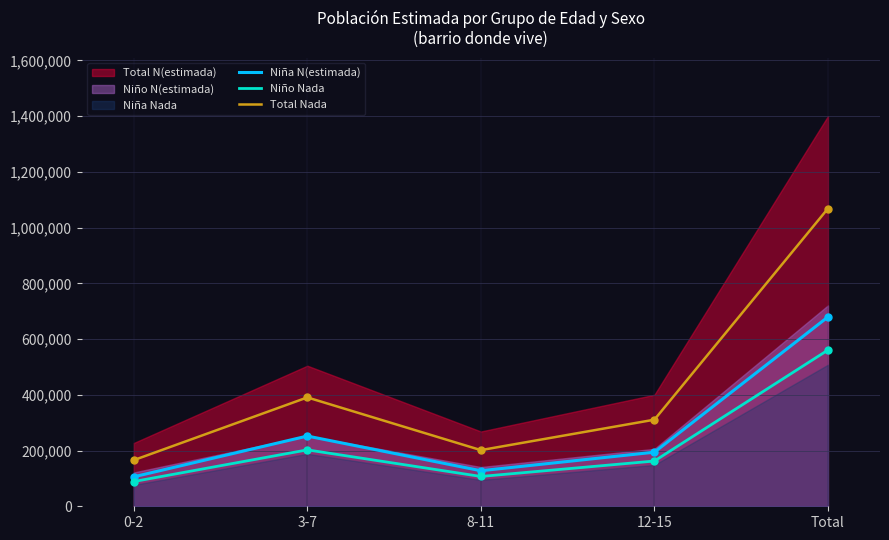

Does the chart display data point markers on the line(s)?

Yes